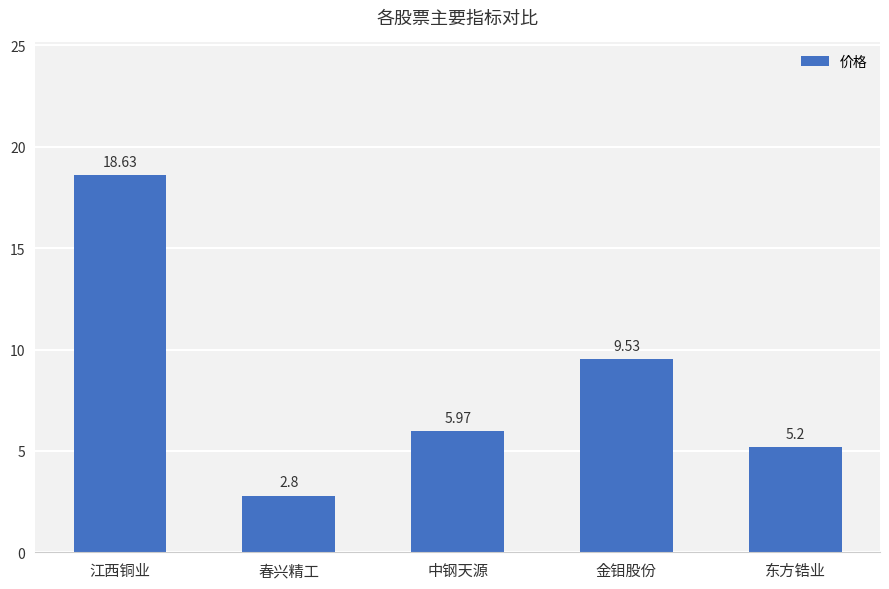

Which category has the lowest value across all series?

春兴精工